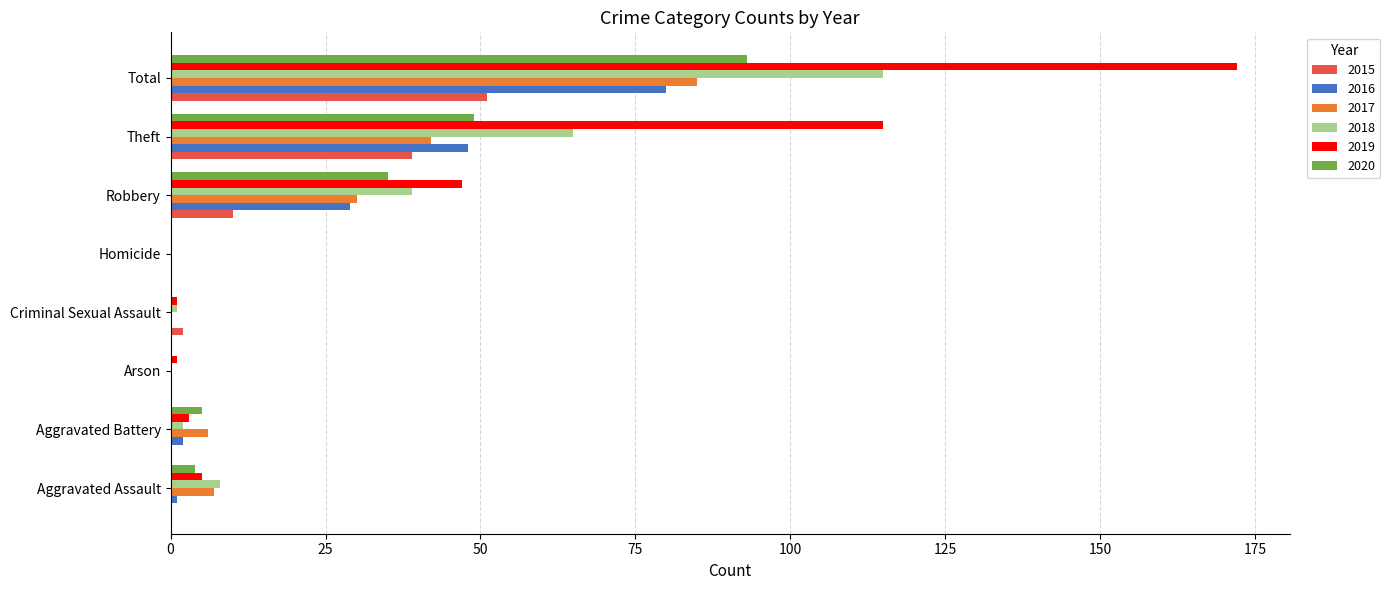

How many series are shown in this chart?

6